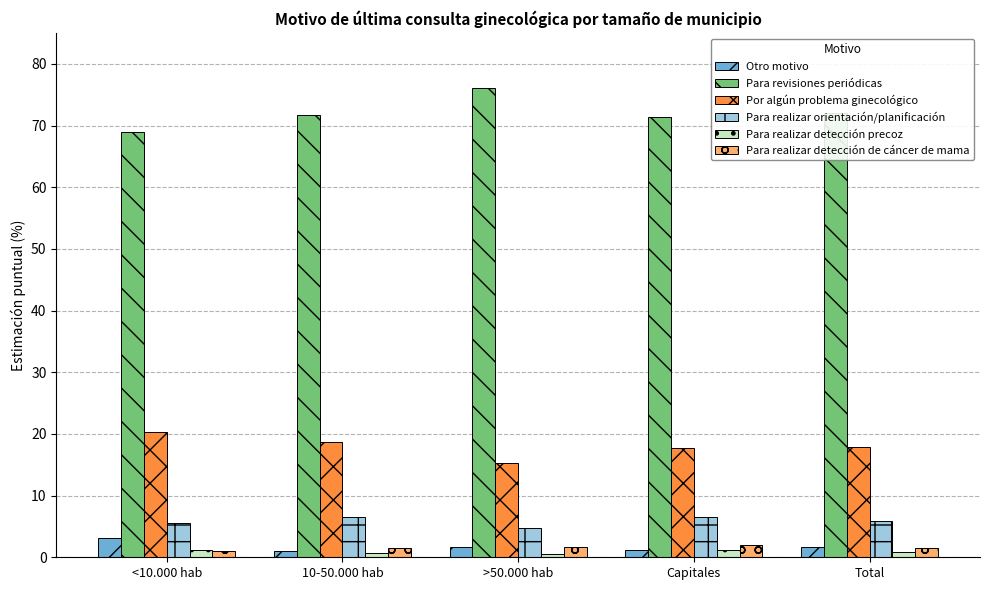

Rank the series by their maximum value, from lowest to highest.

Para realizar detección precoz, Para realizar detección de cáncer de mama, Otro motivo, Para realizar orientación/planificación, Por algún problema ginecológico, Para revisiones periódicas